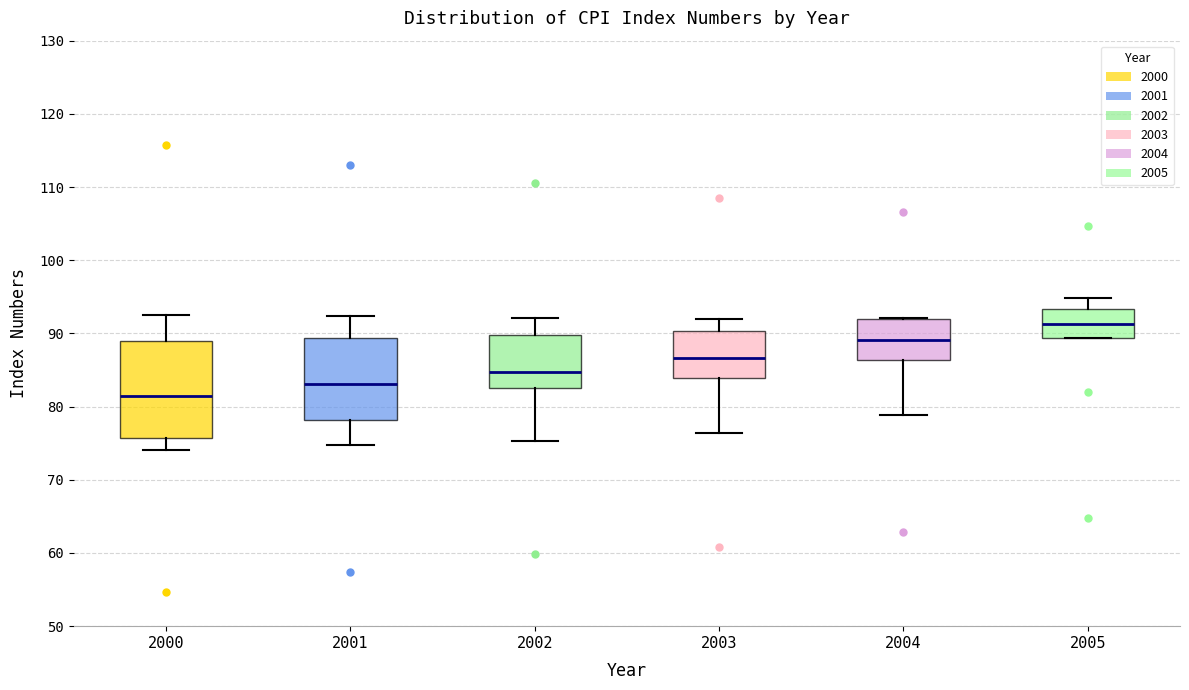

Which box's median line is the highest?

2005